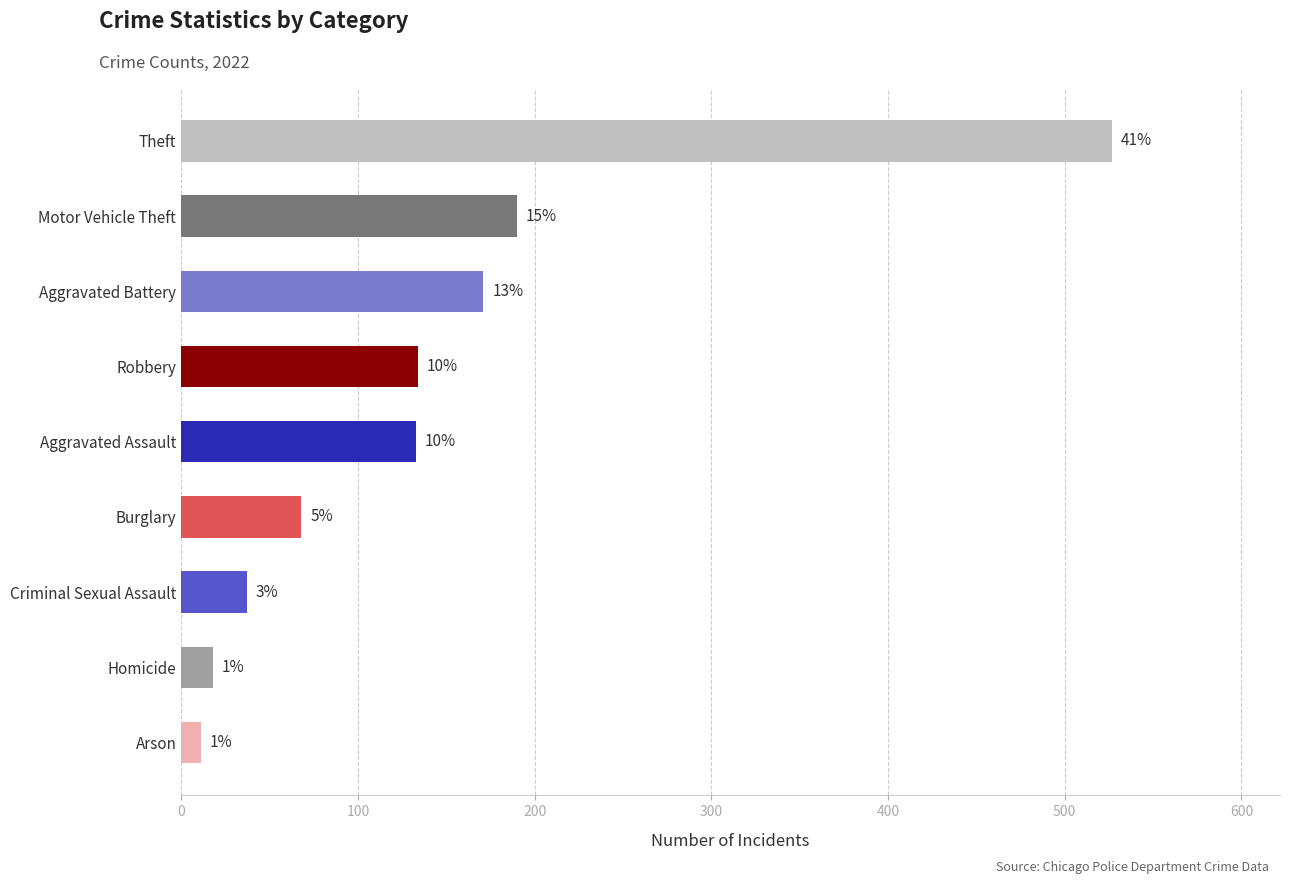

How many bars are there in total?

9